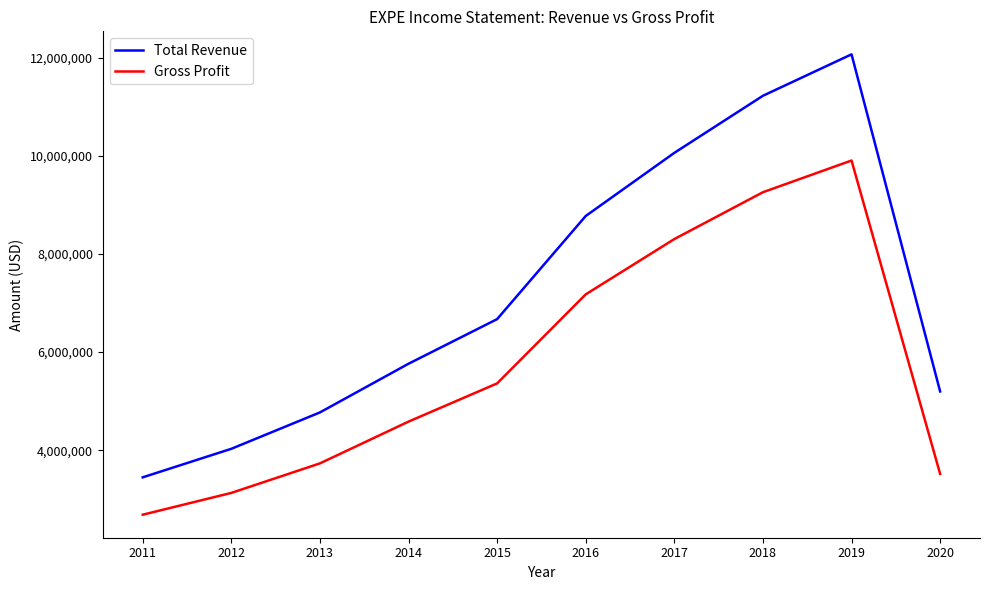

What is the difference between the highest and lowest values at 2020?

1680000